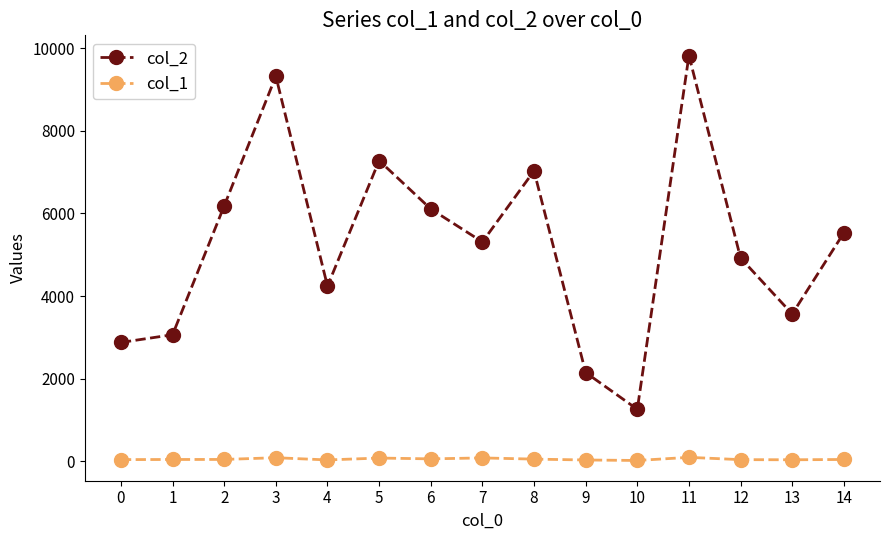

True or false: col_2 has more than 0 interior local peaks.

True